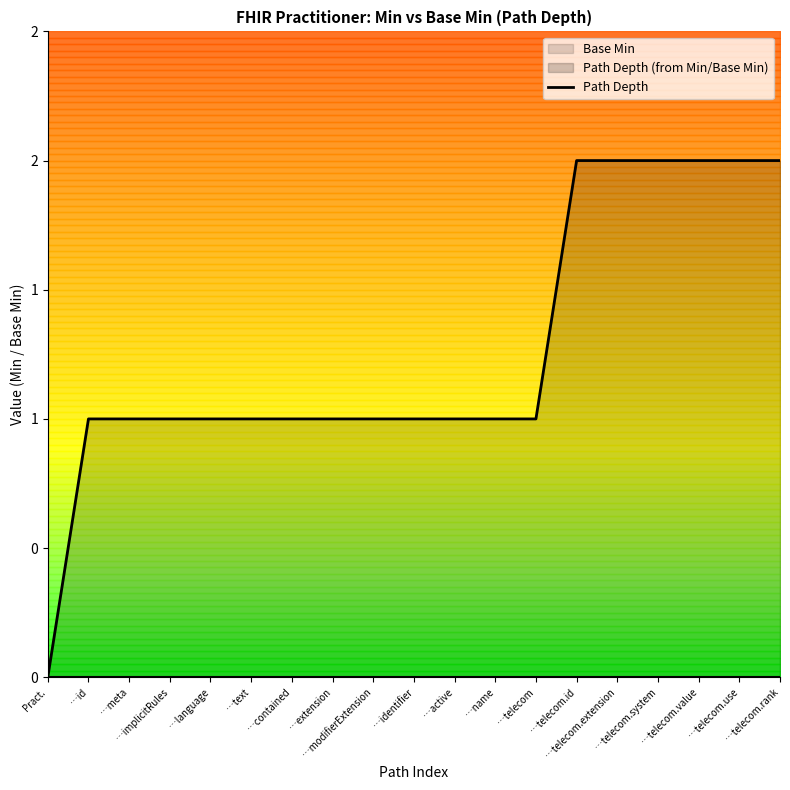

How many distinct data groups are displayed?

1